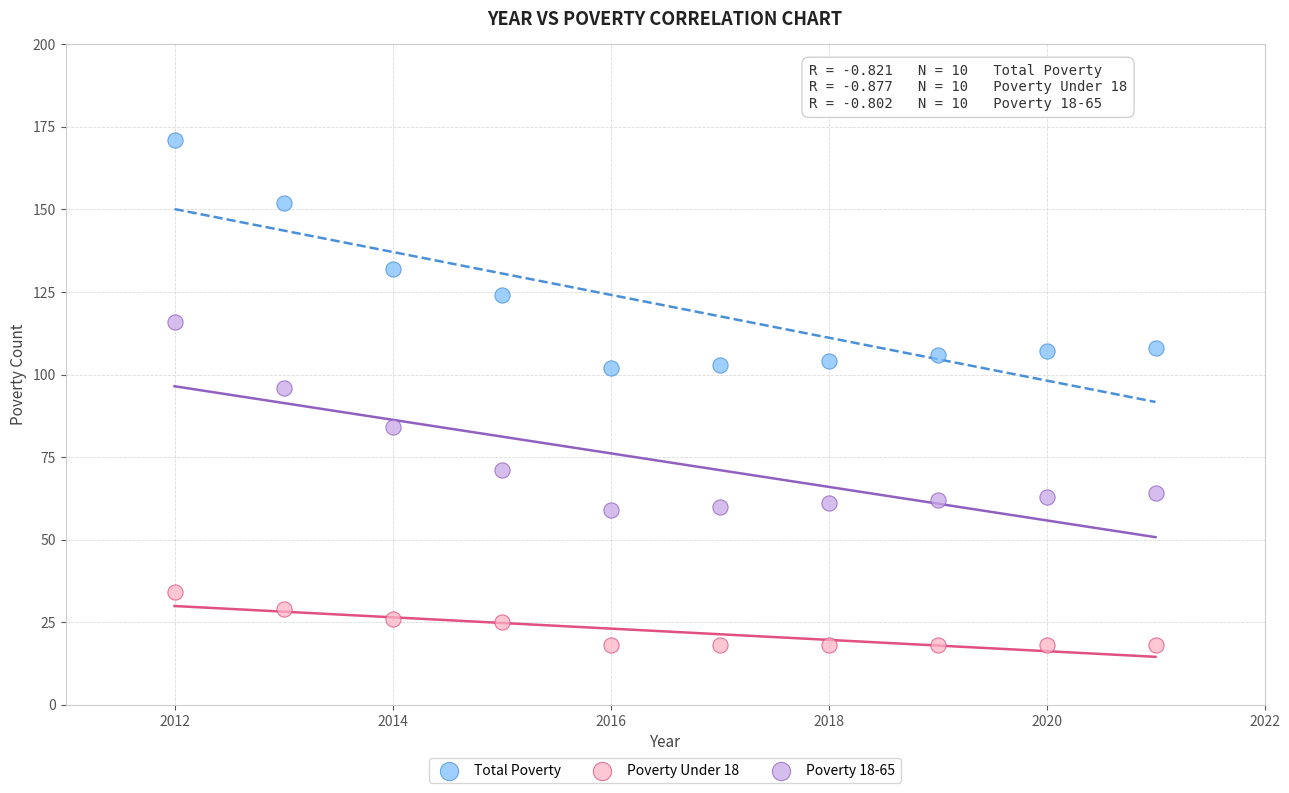

Across all series, what Y value is closest to 94?

96